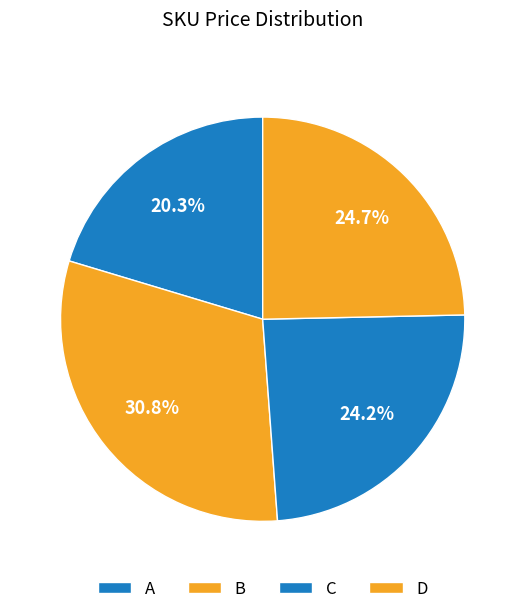

To the nearest percent, what percentage of the pie is A?

20%